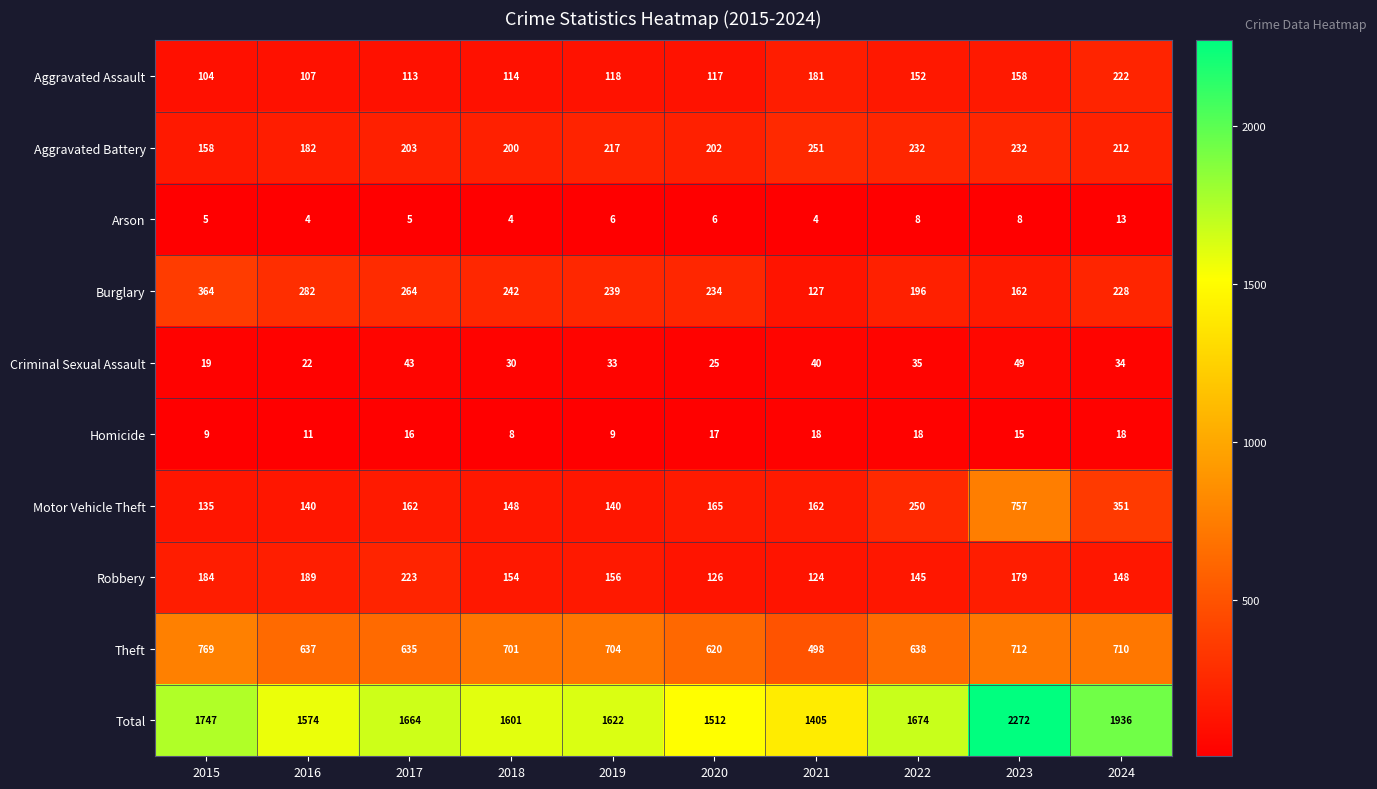

Between 2019 and 2022, which series saw the biggest shift?

Motor Vehicle Theft